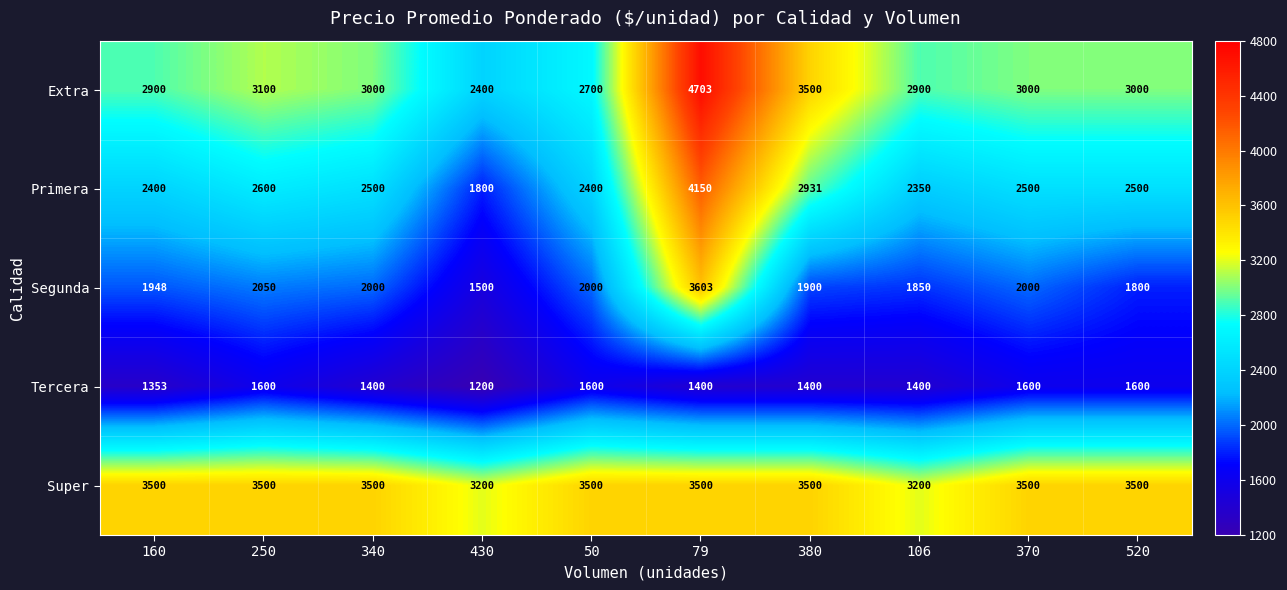

Which series has the widest spread of values?

Primera